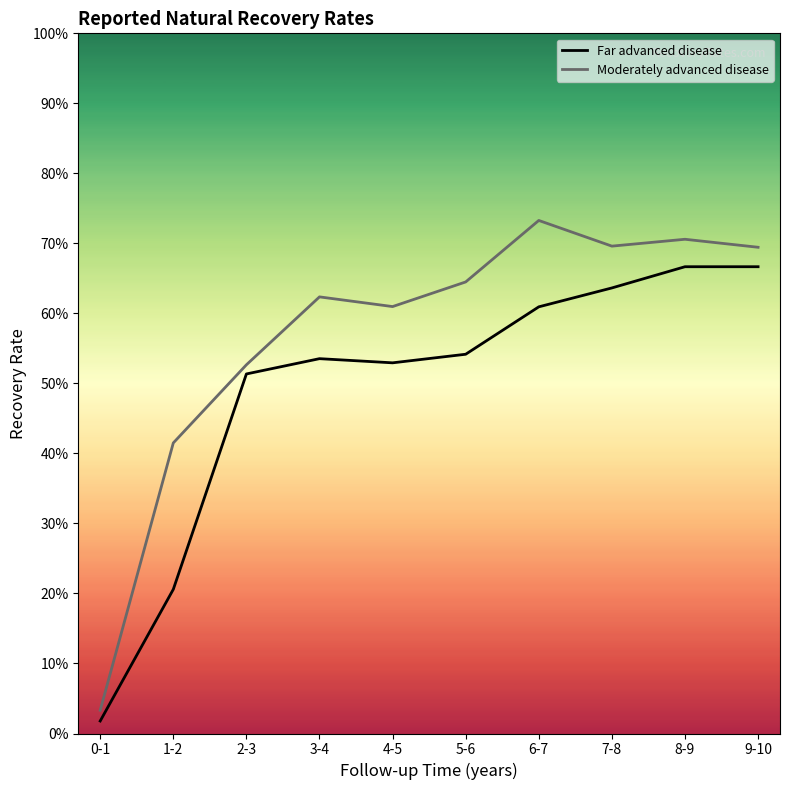

At which category is the sum across all series the highest?

8-9